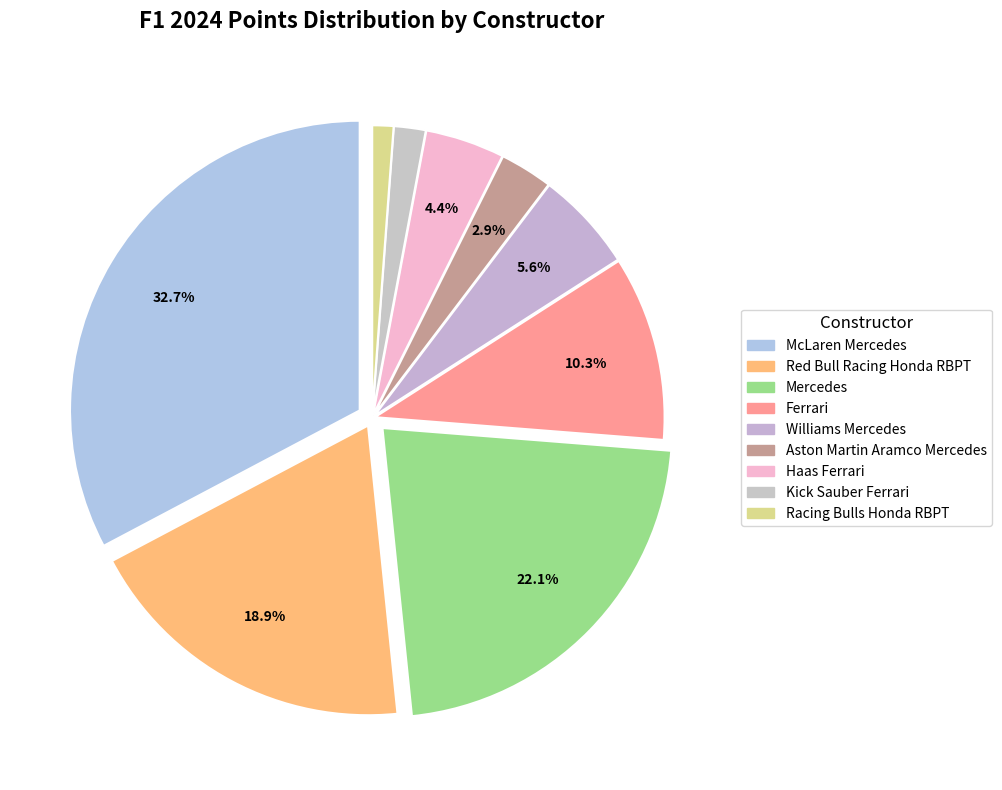

How many slices are in this pie chart?

9